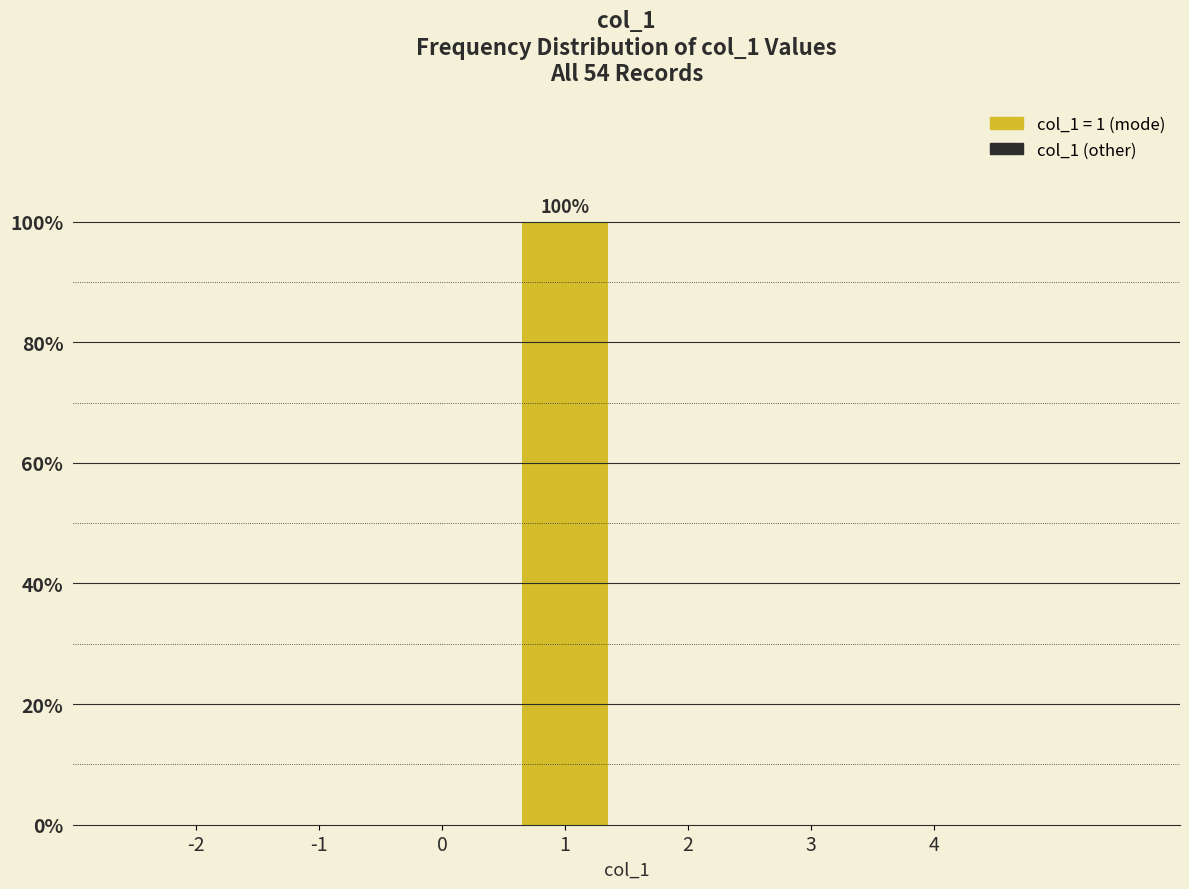

Reading left to right, transcribe all the data shown in this chart.

-2=0	-1=0	0=0	1=100	2=0	3=0	4=0